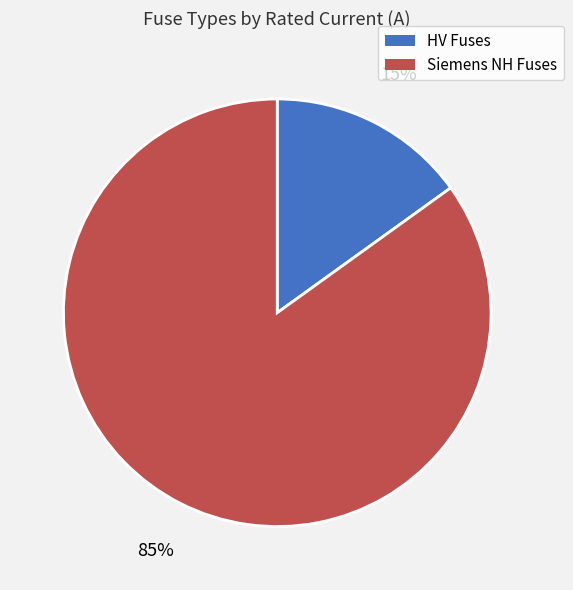

To the nearest percent, what is the difference between the largest and smallest slice percentages?

70%